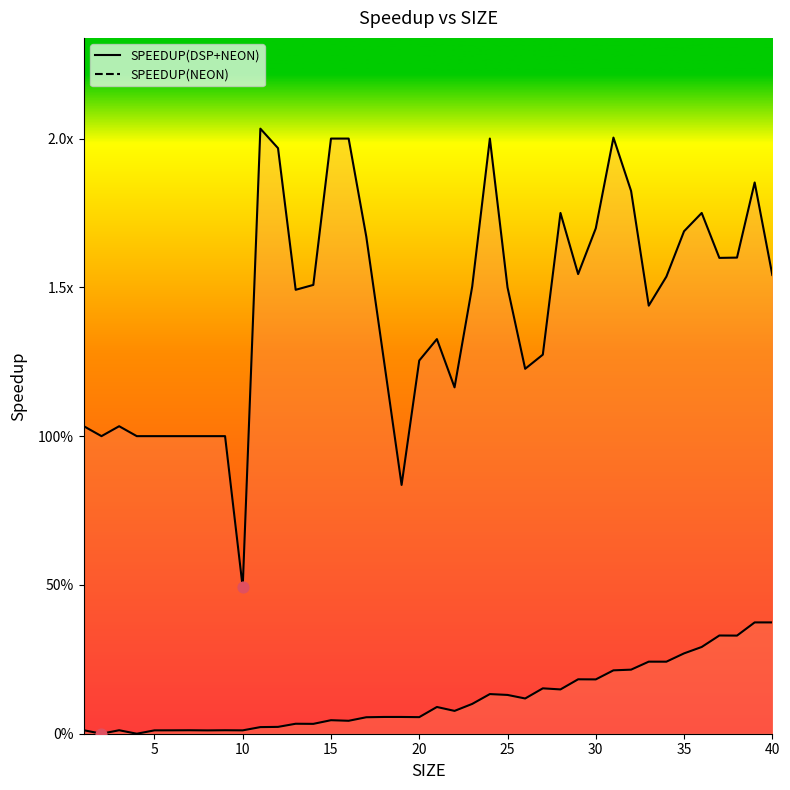

What are all the series names shown in the legend?

SPEEDUP(DSP+NEON), SPEEDUP(NEON)